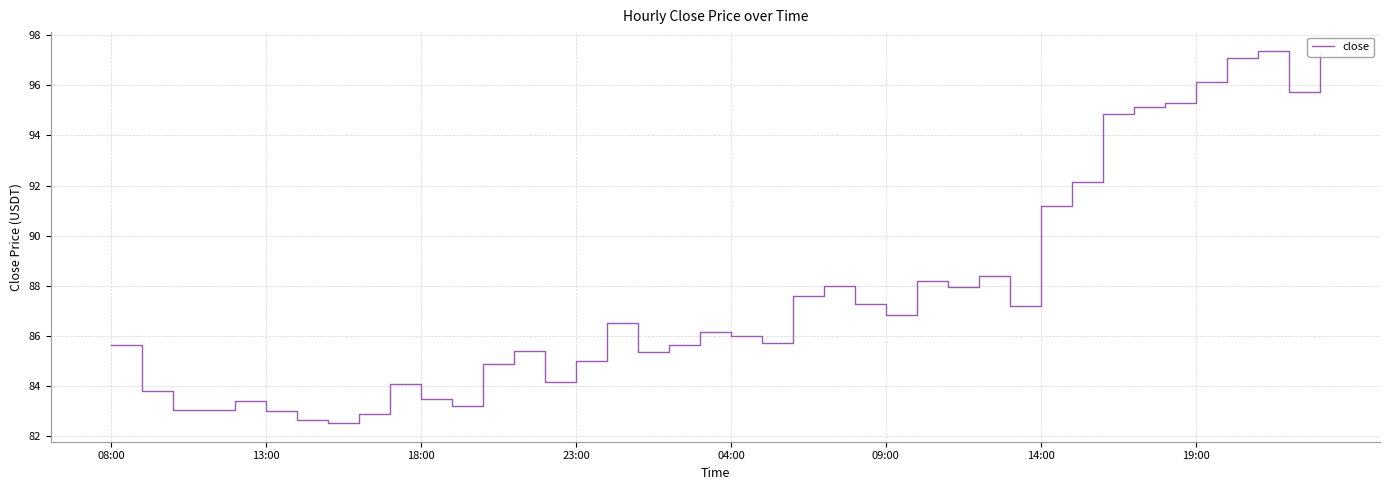

What is the maximum value shown in the chart?

97.4